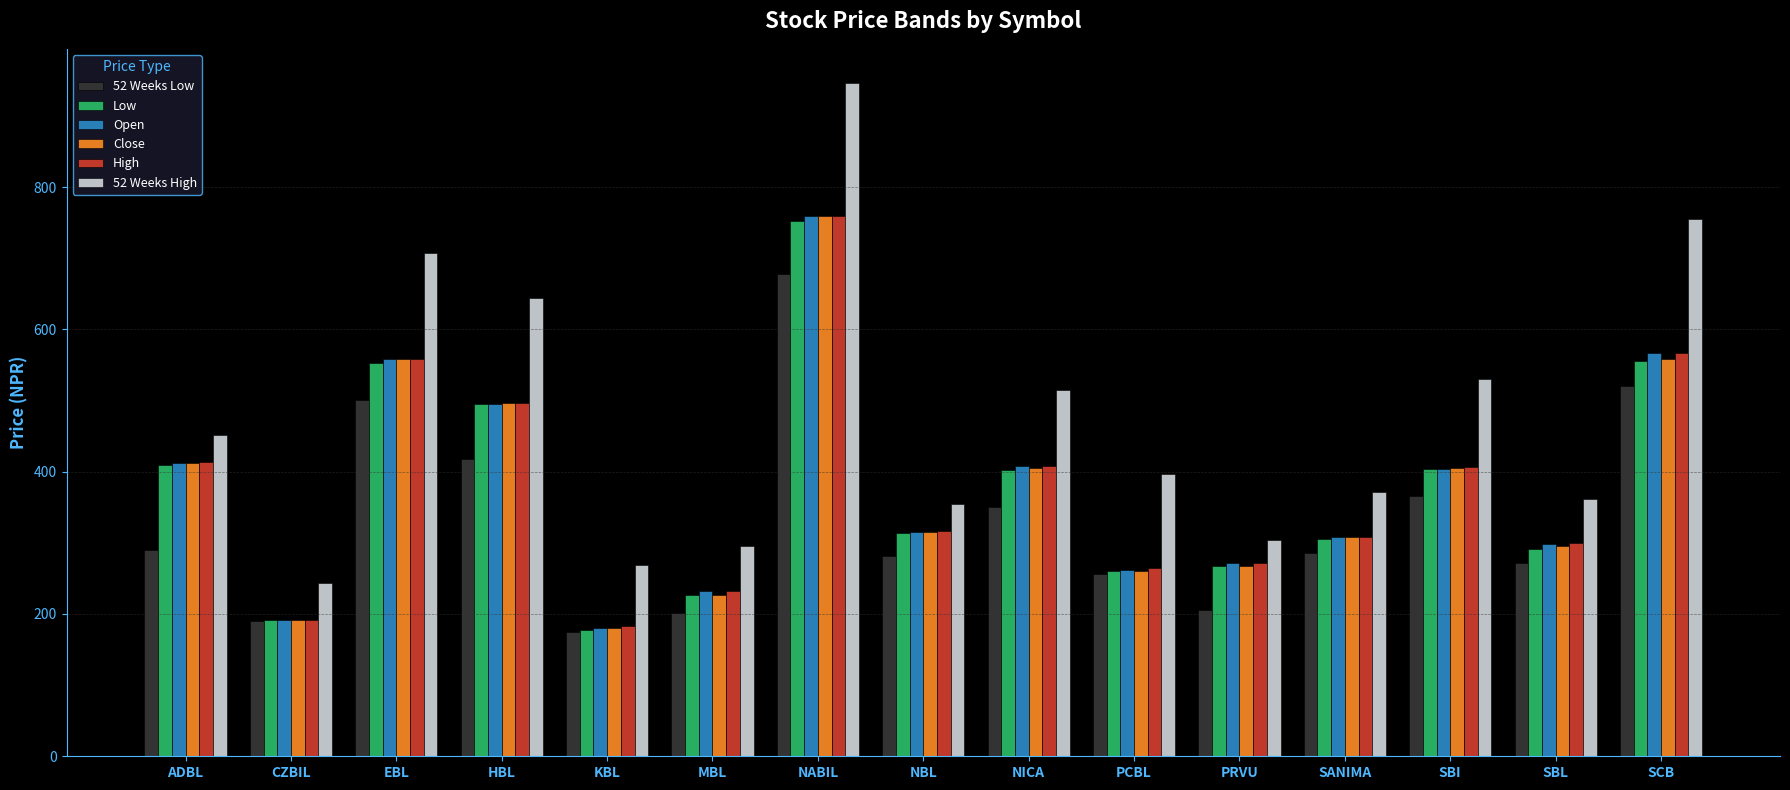

Does the chart contain any negative values?

No